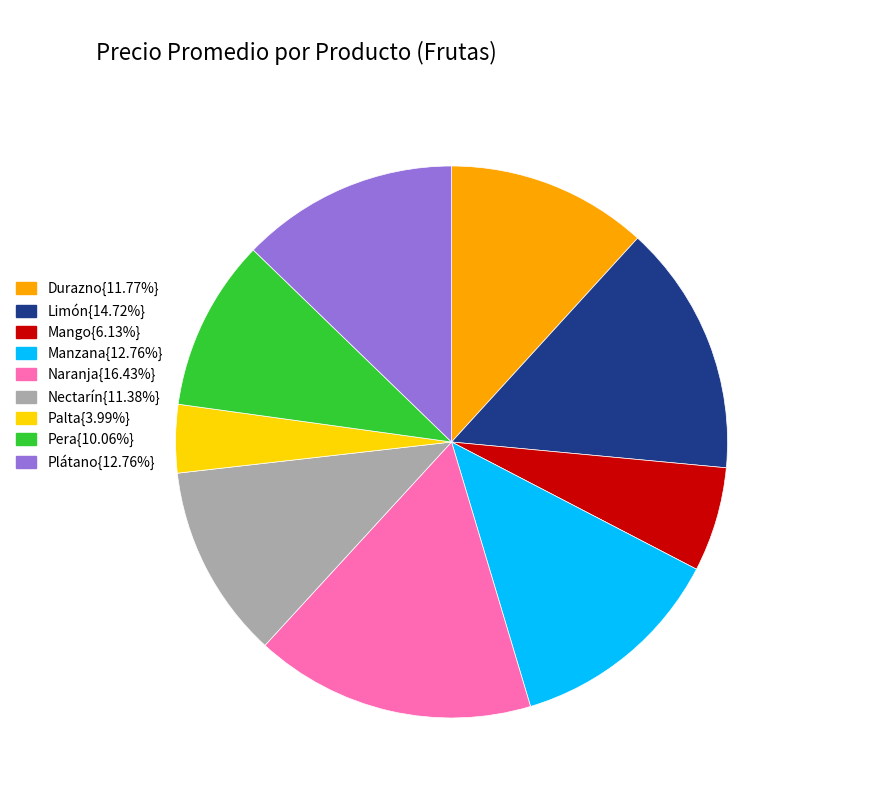

Is there any slice that represents more than half of the pie?

No